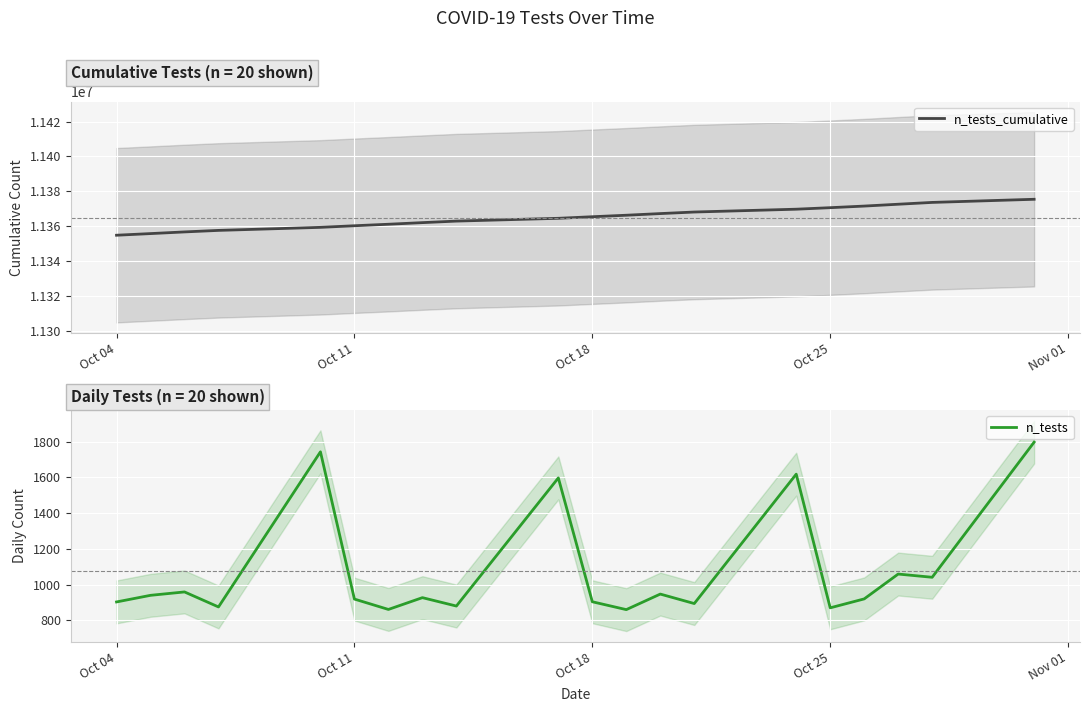

The value of n_tests at Oct 11 is 919. True or false?

True